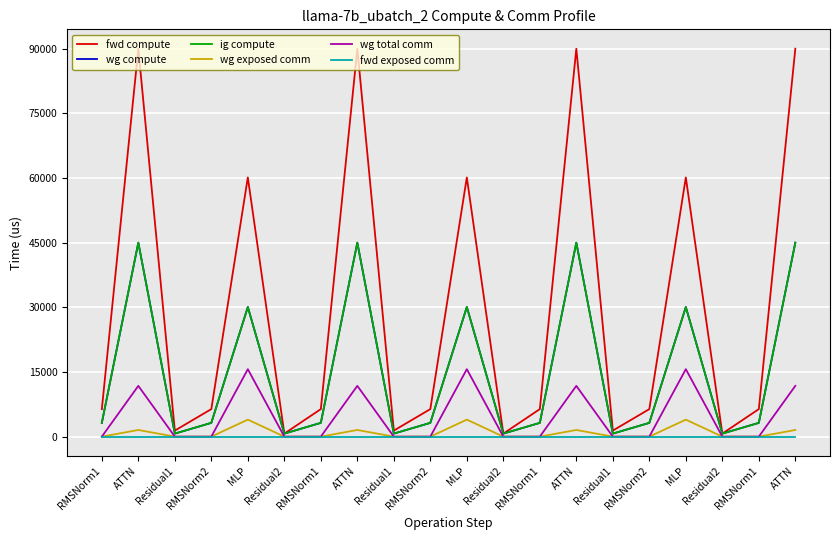

True or false: fwd compute and fwd exposed comm cross at least once.

False